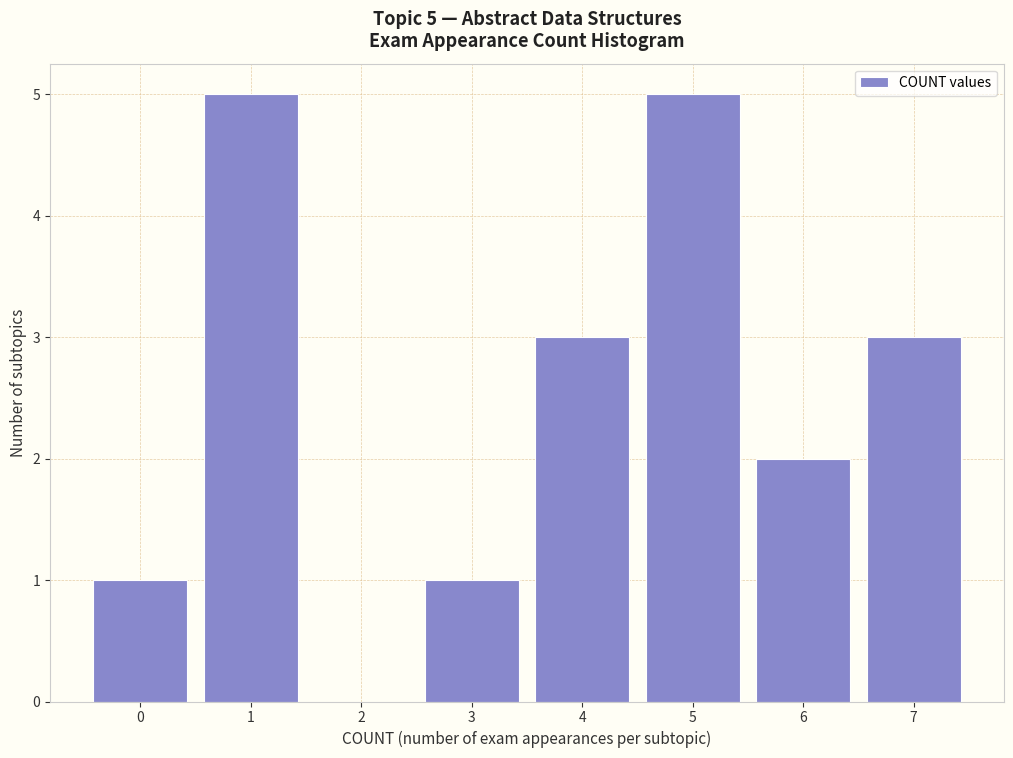

Reading left to right, transcribe all the data shown in this chart.

0=1	1=5	2=0	3=1	4=3	5=5	6=2	7=3